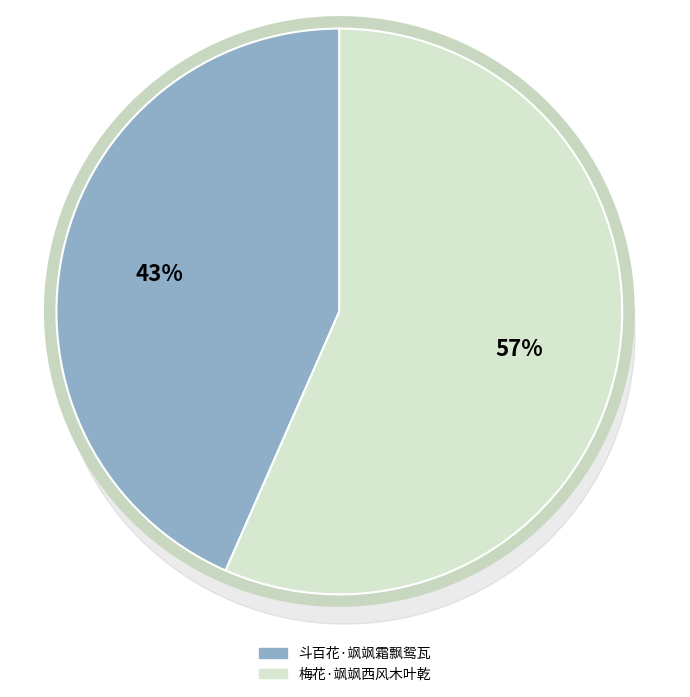

To the nearest percent, what portion does 梅花·飒飒西风木叶乾 represent?

57%